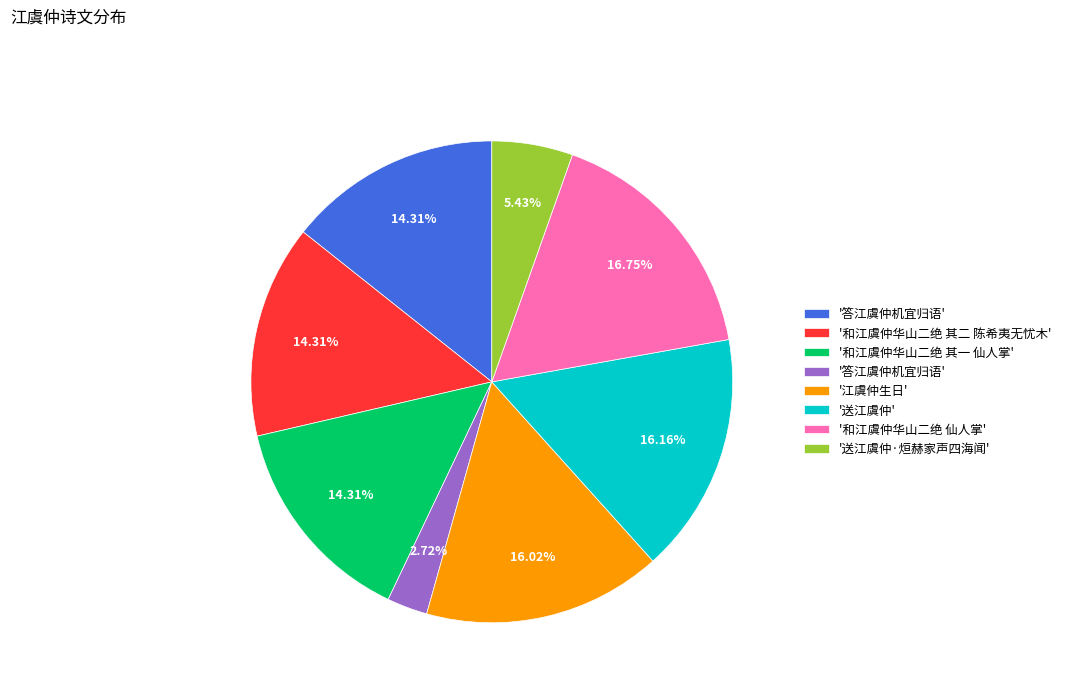

How many slices are in this pie chart?

8